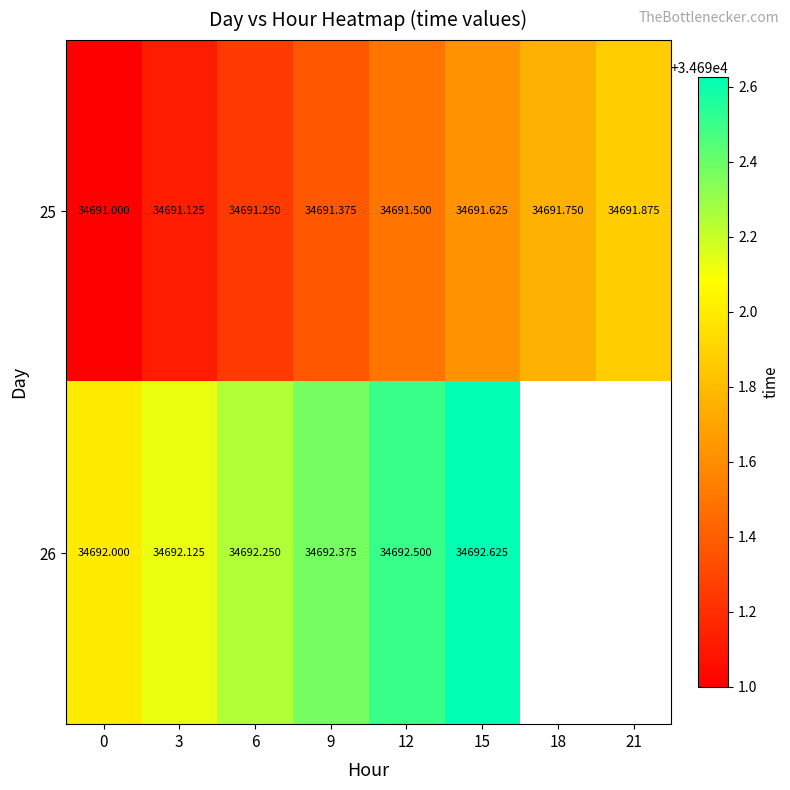

Between 0 and 18, which is larger?

18